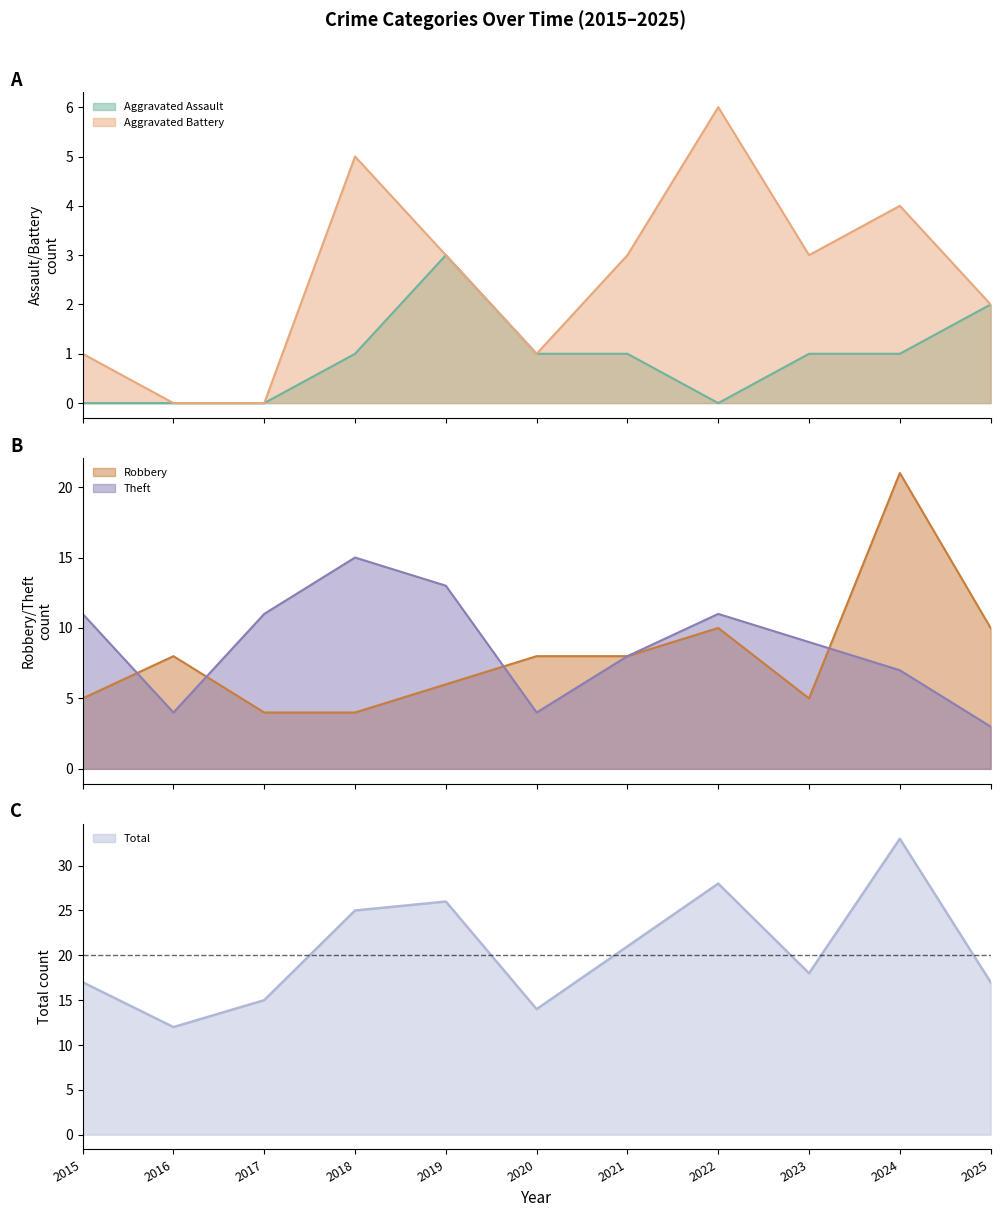

Which series changed the most between 2017 and 2020?

Theft